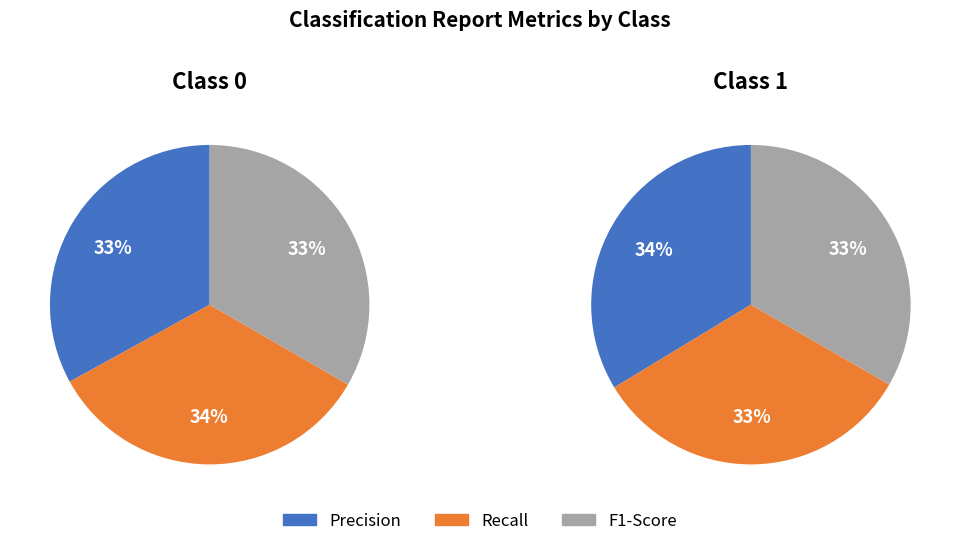

What percentage is the Recall slice, to the nearest percent?

34%